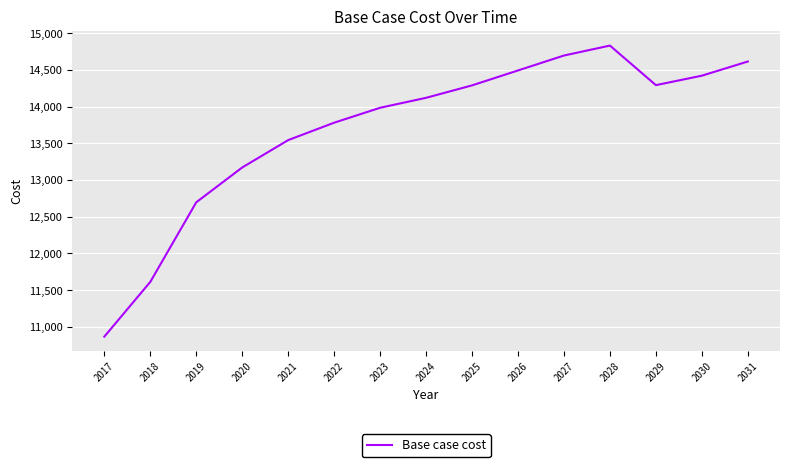

Where is the data nearest to the value 12850?

2019